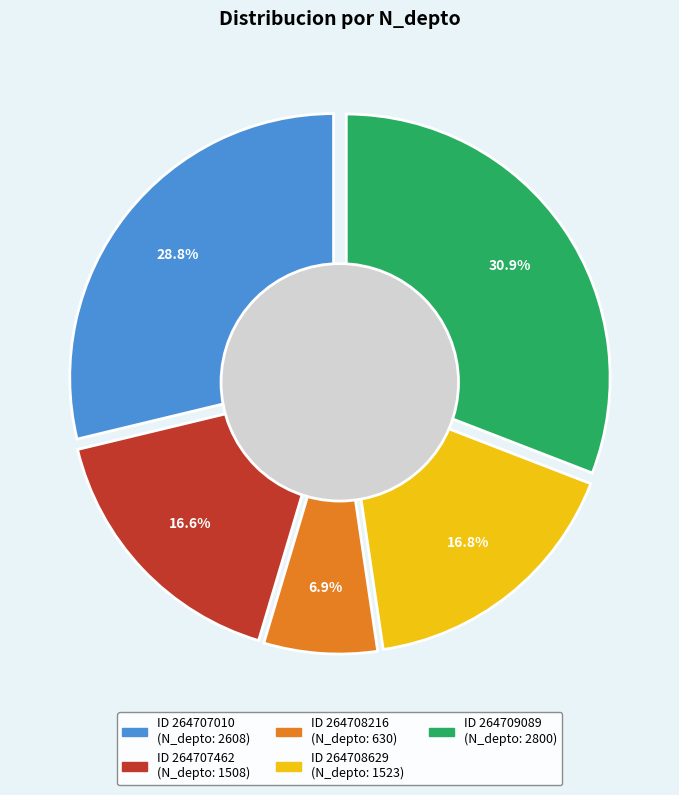

What is the smallest slice in the pie chart?

264708216